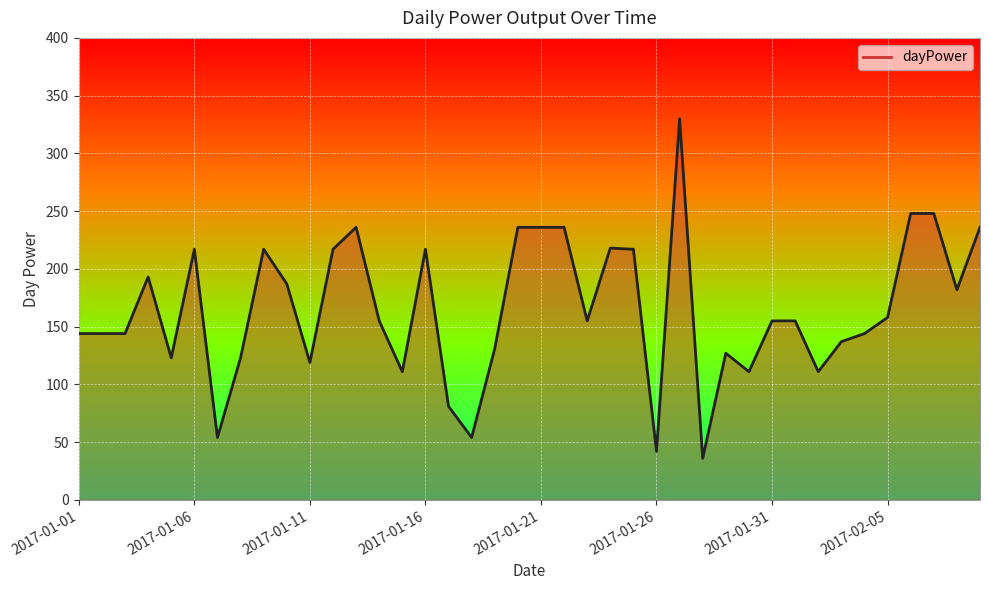

What is the difference between the maximum and minimum values?

294